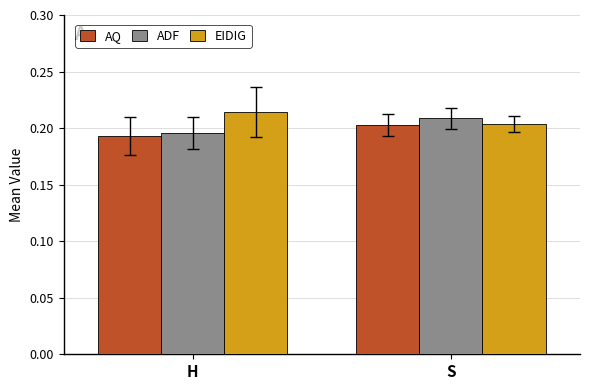

The AQ series shows 0.2 at S. True or false?

True